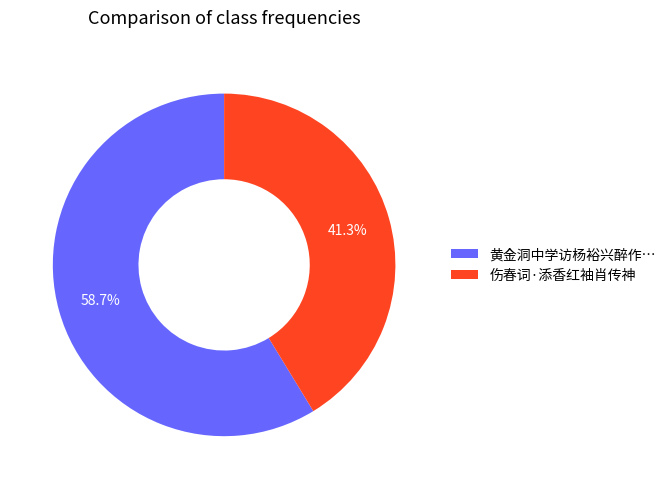

Rank the categories by value from highest to lowest.

黄金洞中学访杨裕兴醉作…, 伤春词·添香红袖肖传神